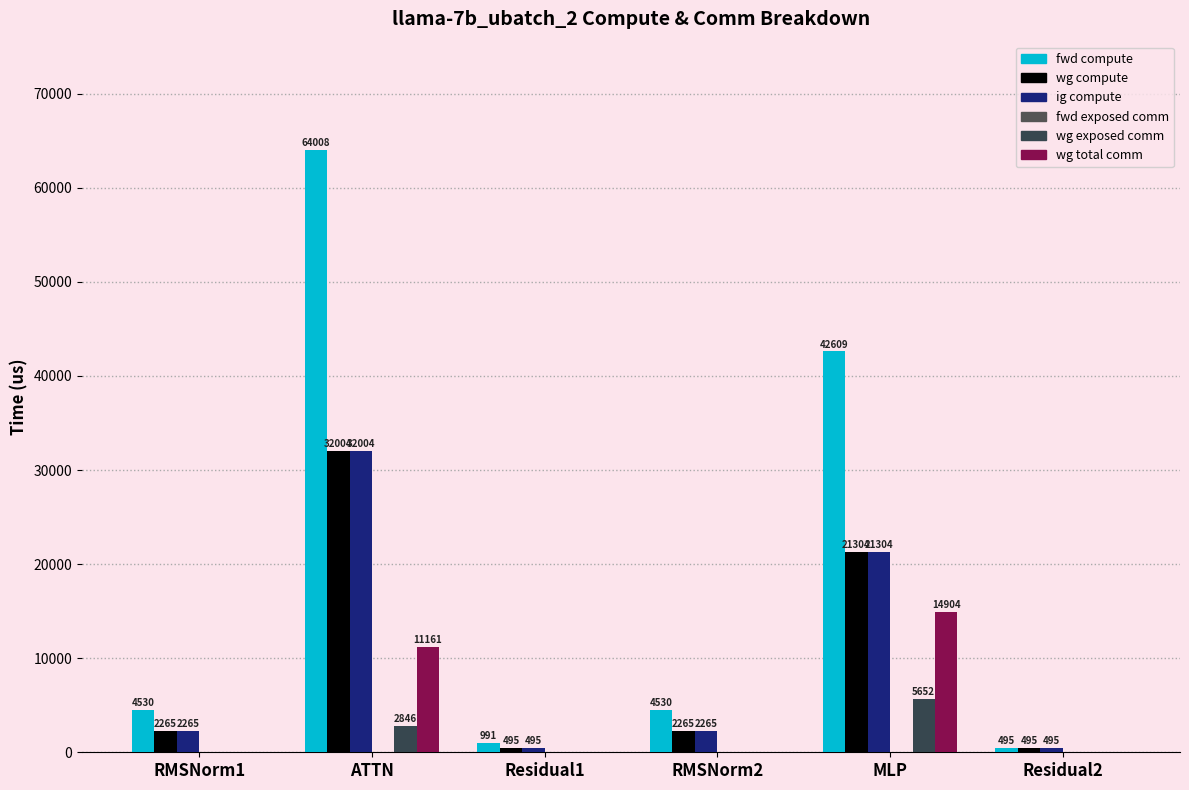

What is the greatest value displayed?

64008.2